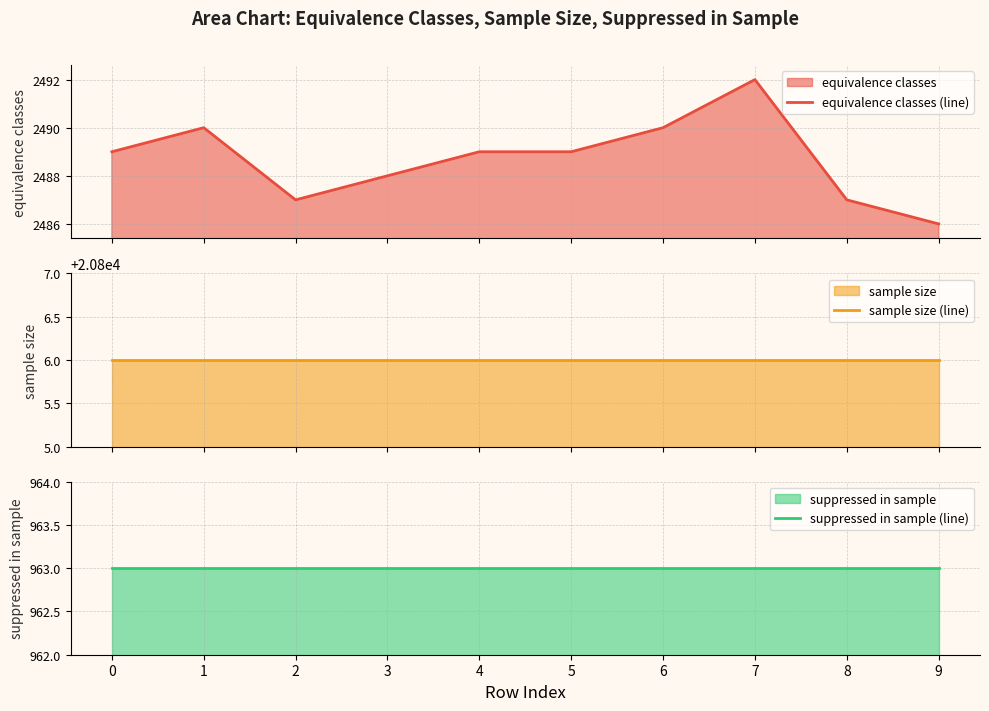

Is the value of suppressed in sample (line) at 6 greater than the value of equivalence classes (line) at 3?

No